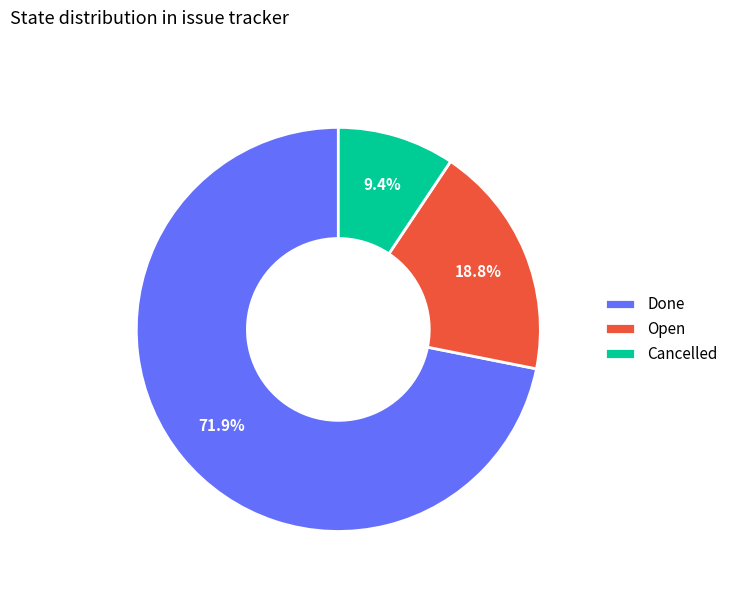

What is the ratio of the value at Done to the value at Open?

3.8